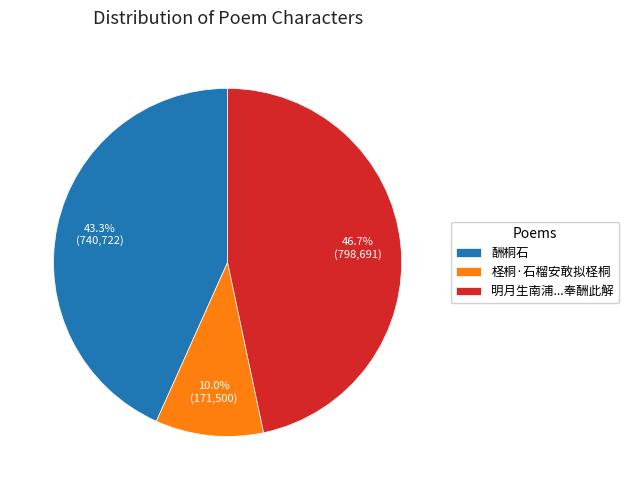

Count the number of slices in the pie.

3